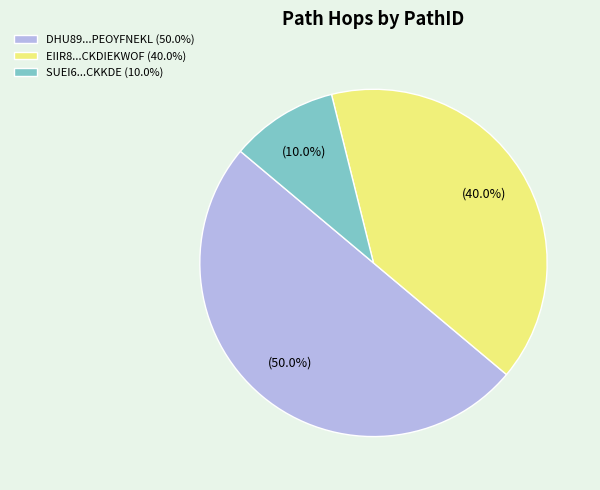

How many segments does this pie chart have?

3